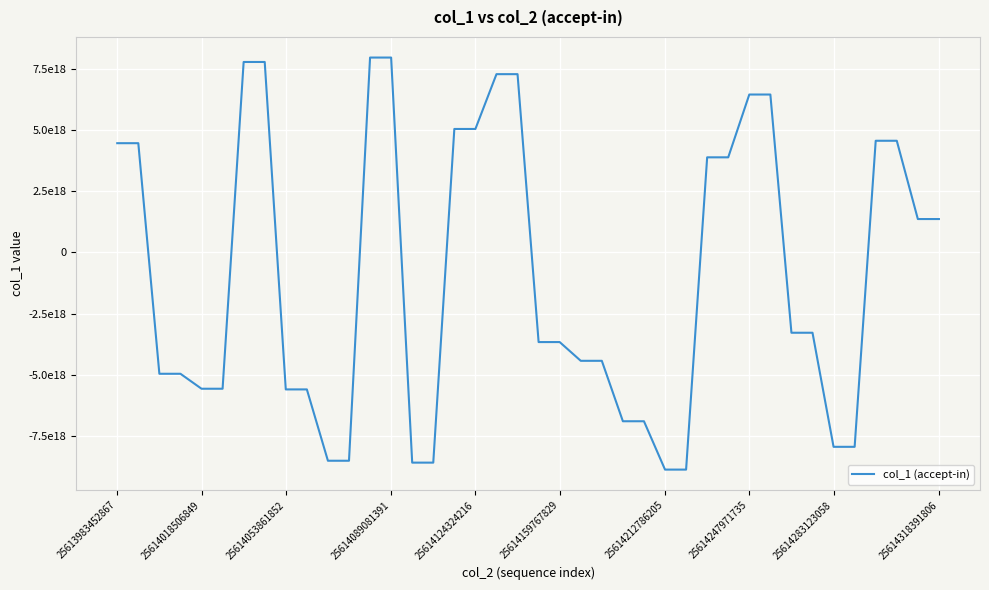

Does the chart display data point markers on the line(s)?

No